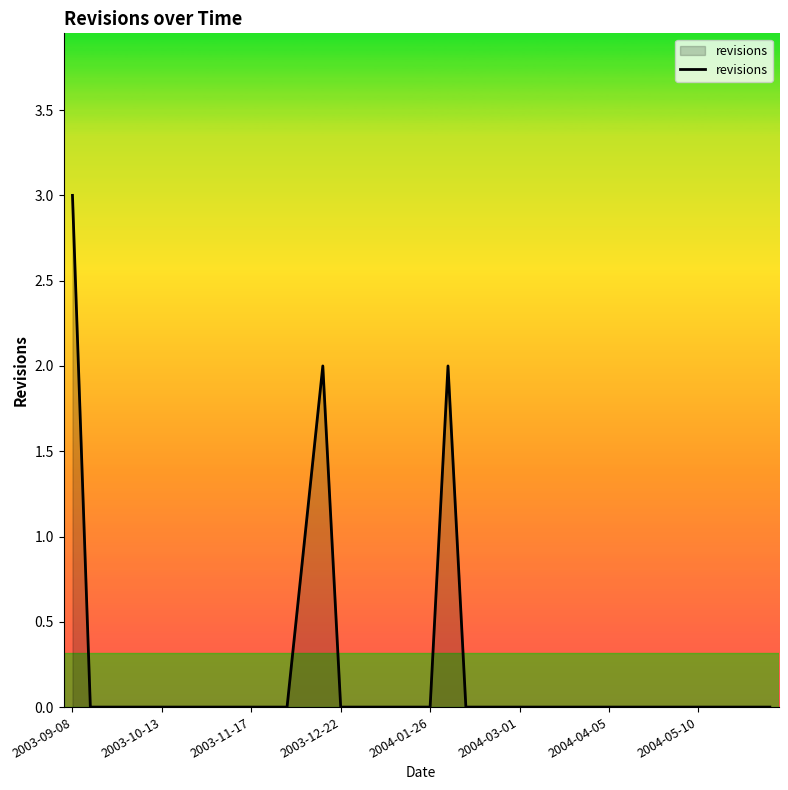

What is the sum of all values?

8